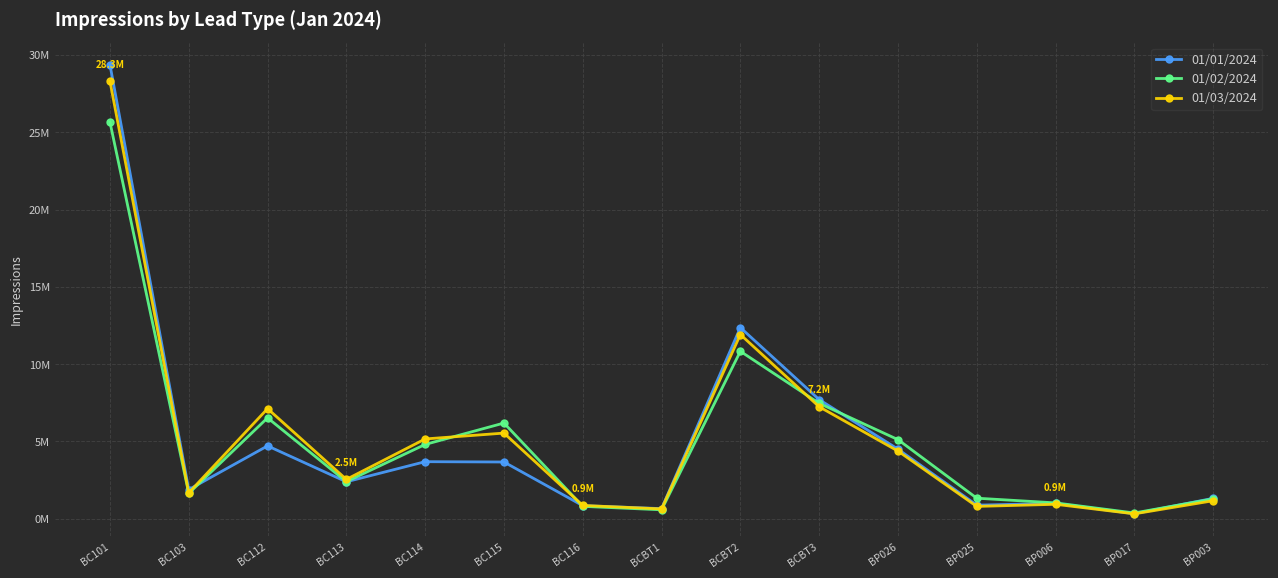

Where is the first local maximum for 01/02/2024?

BC112